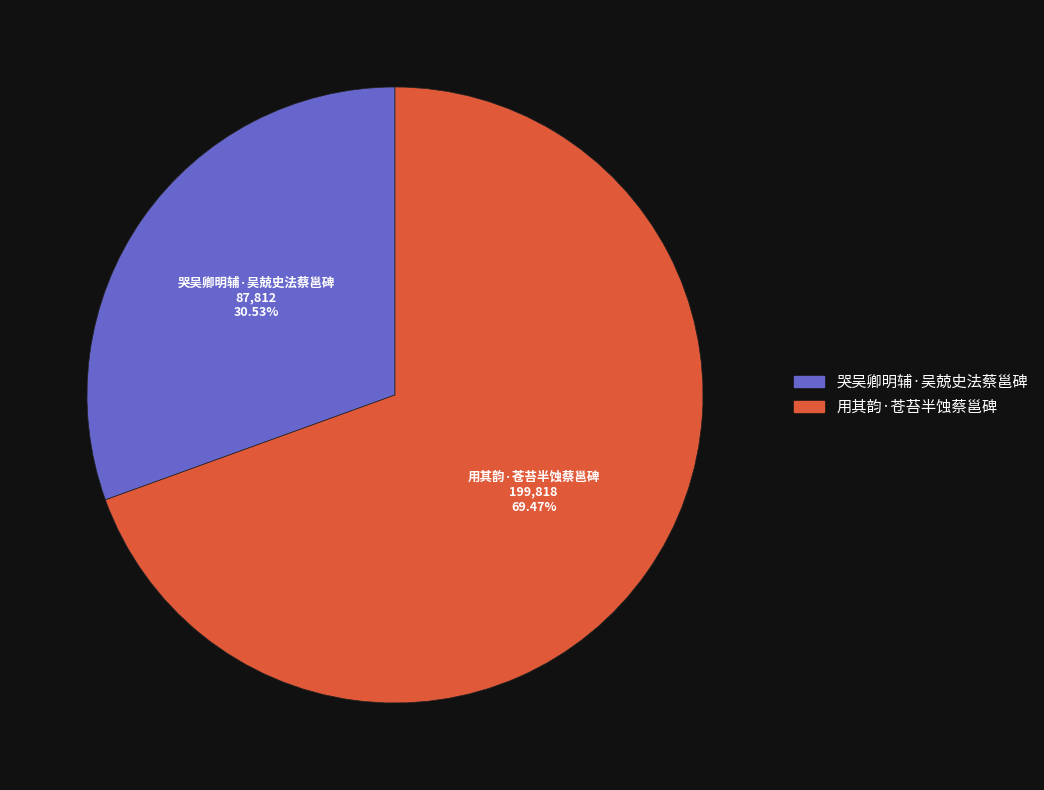

What percentage do 哭吴卿明辅·吴兢史法蔡邕碑 and 用其韵·苍苔半蚀蔡邕碑 together represent?

100.0%